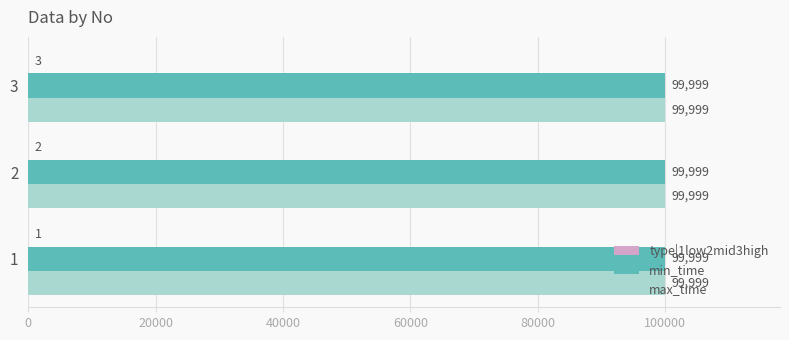

The max_time series shows 99999 at 1. True or false?

True